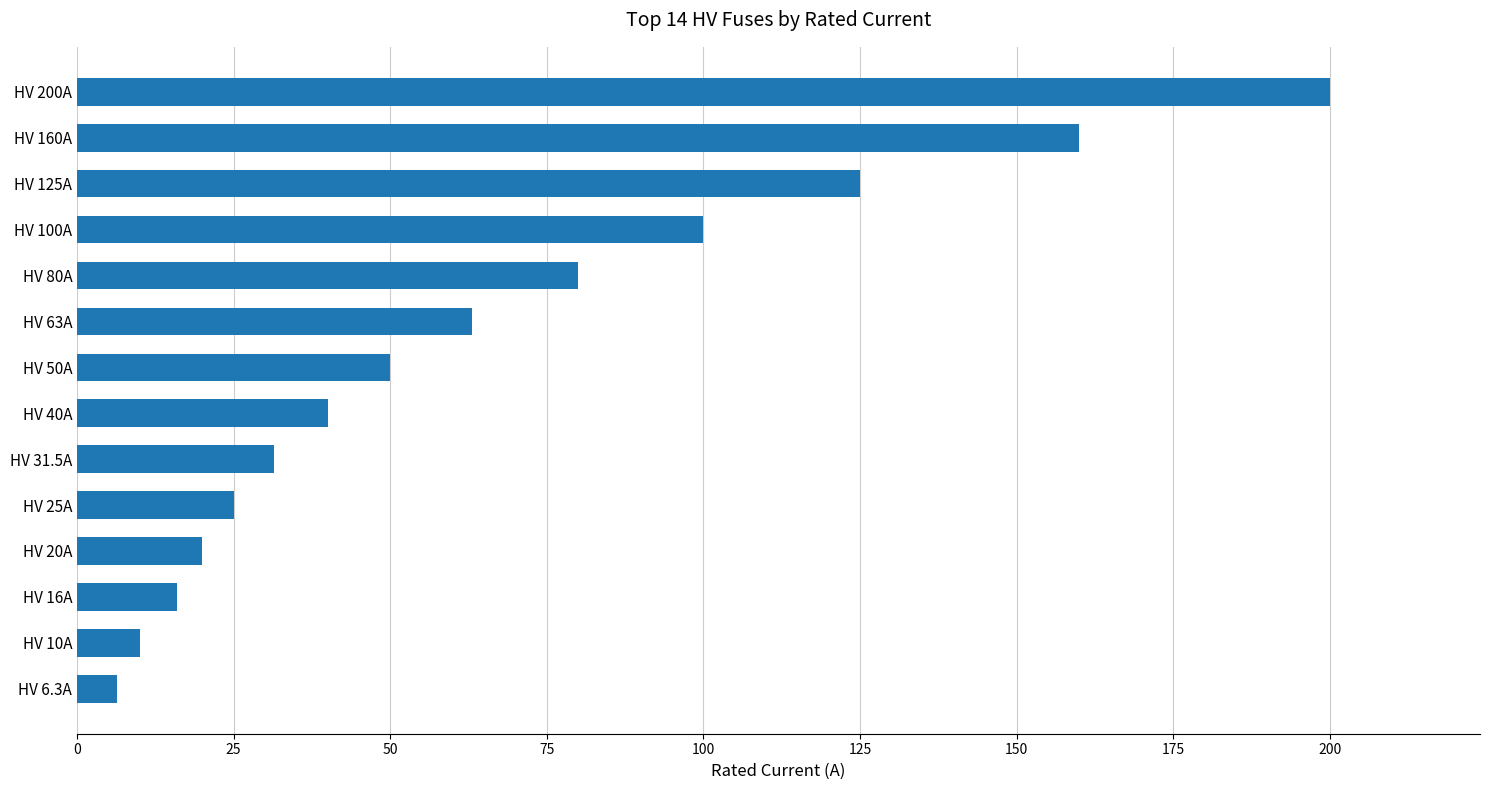

What is the difference between the maximum and second lowest values?

190.0